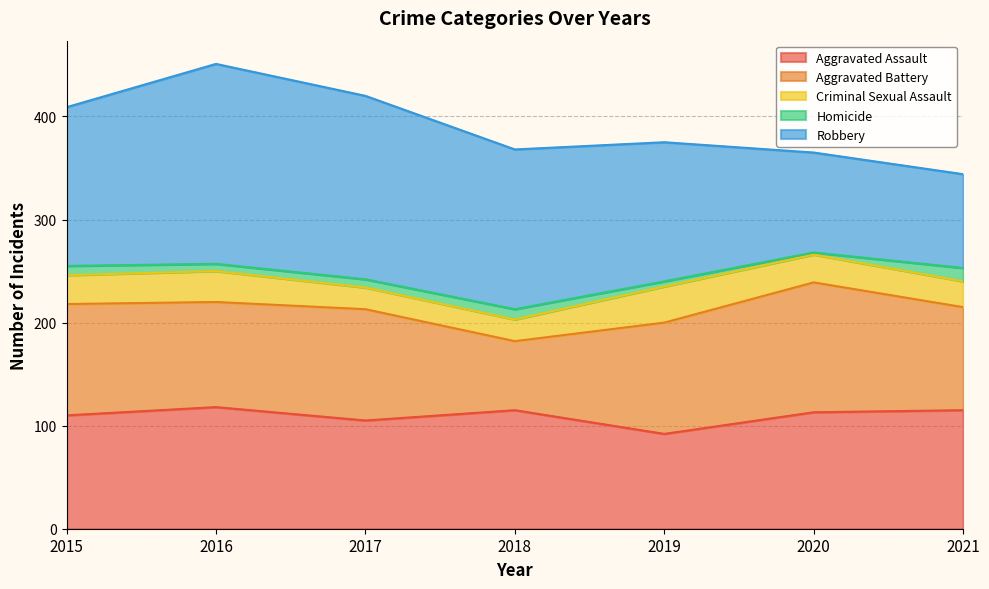

What is the sum of all Criminal Sexual Assault values?

187